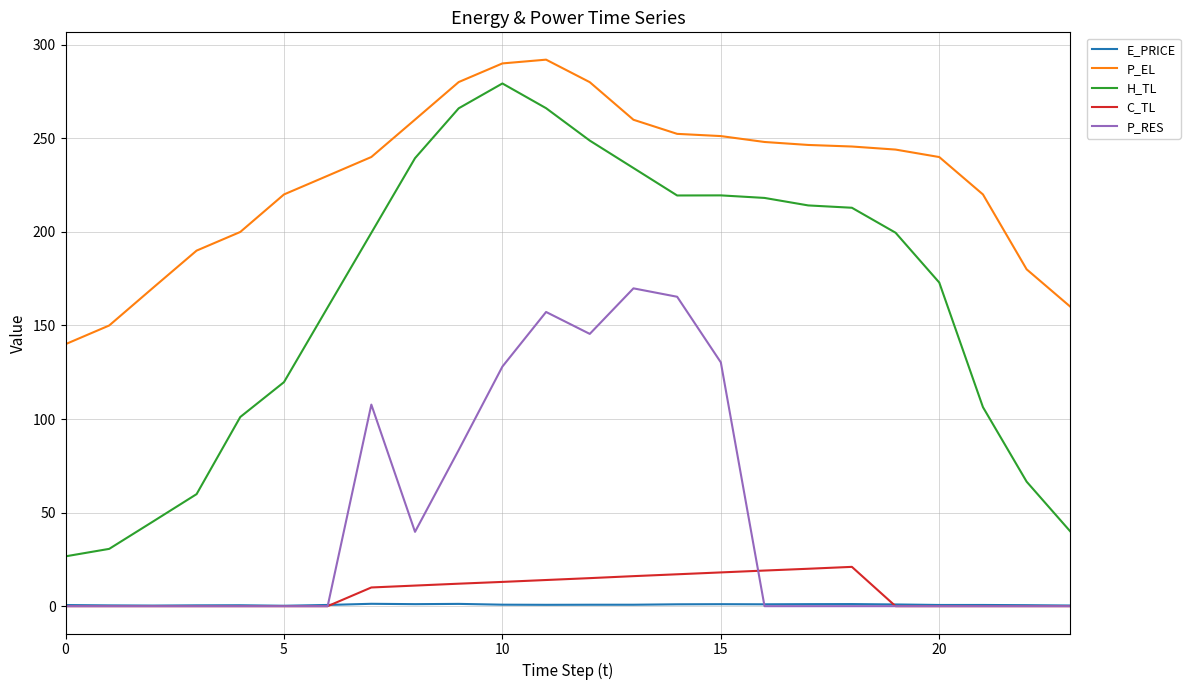

What is the maximum value shown in the chart?

292.0